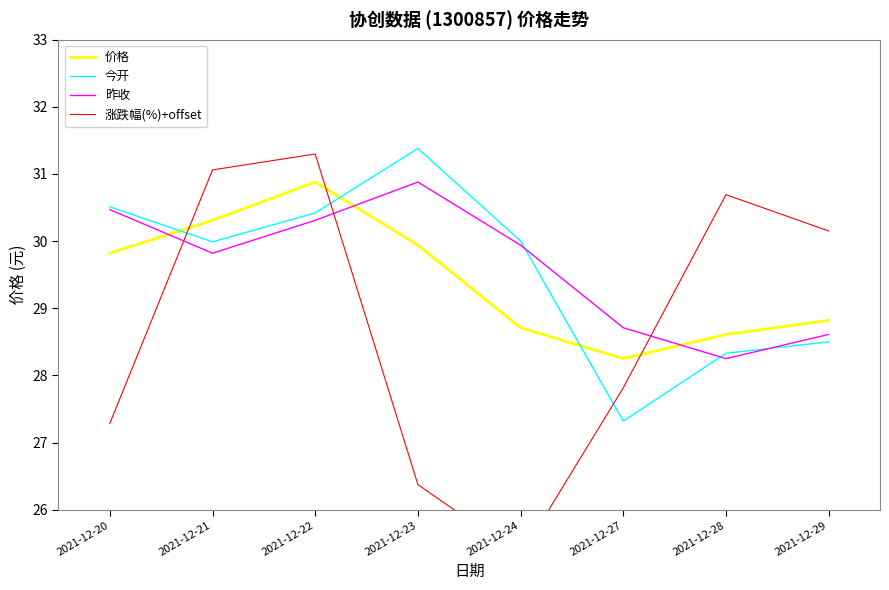

What is the sum of all 昨收 values?

237.0